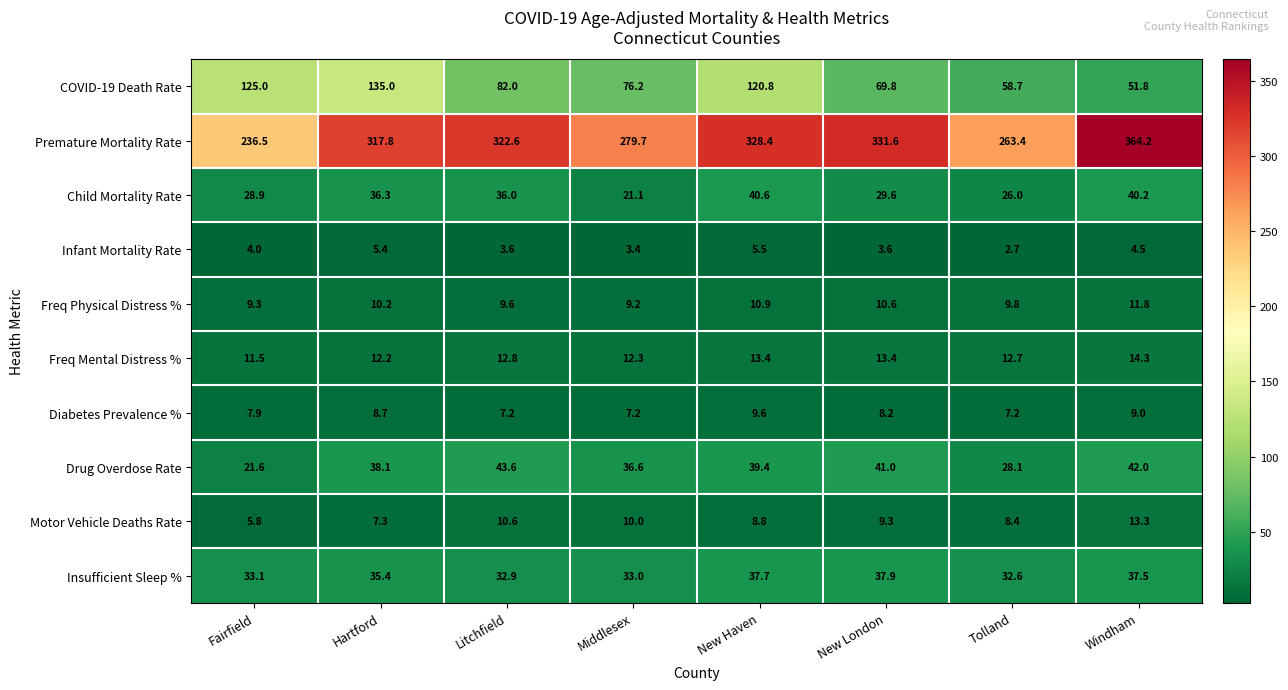

True or false: Premature Mortality Rate has a value of 201.9 at New Haven.

False